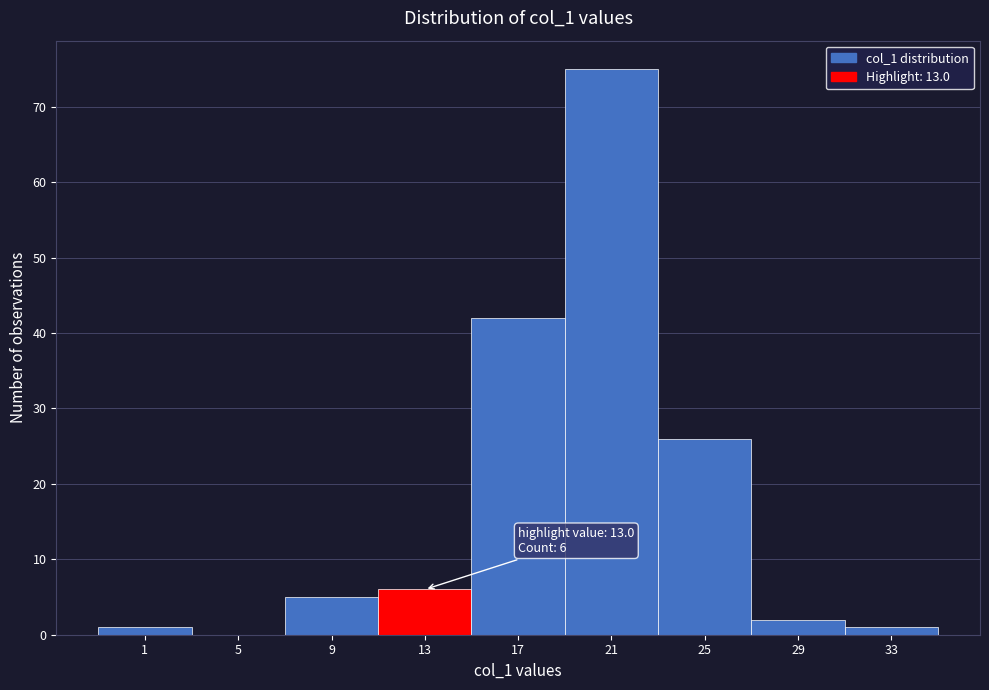

Reading left to right, list all the values displayed in this chart.

1=1	5=0	9=5	13=6	17=42	21=75	25=26	29=2	33=1